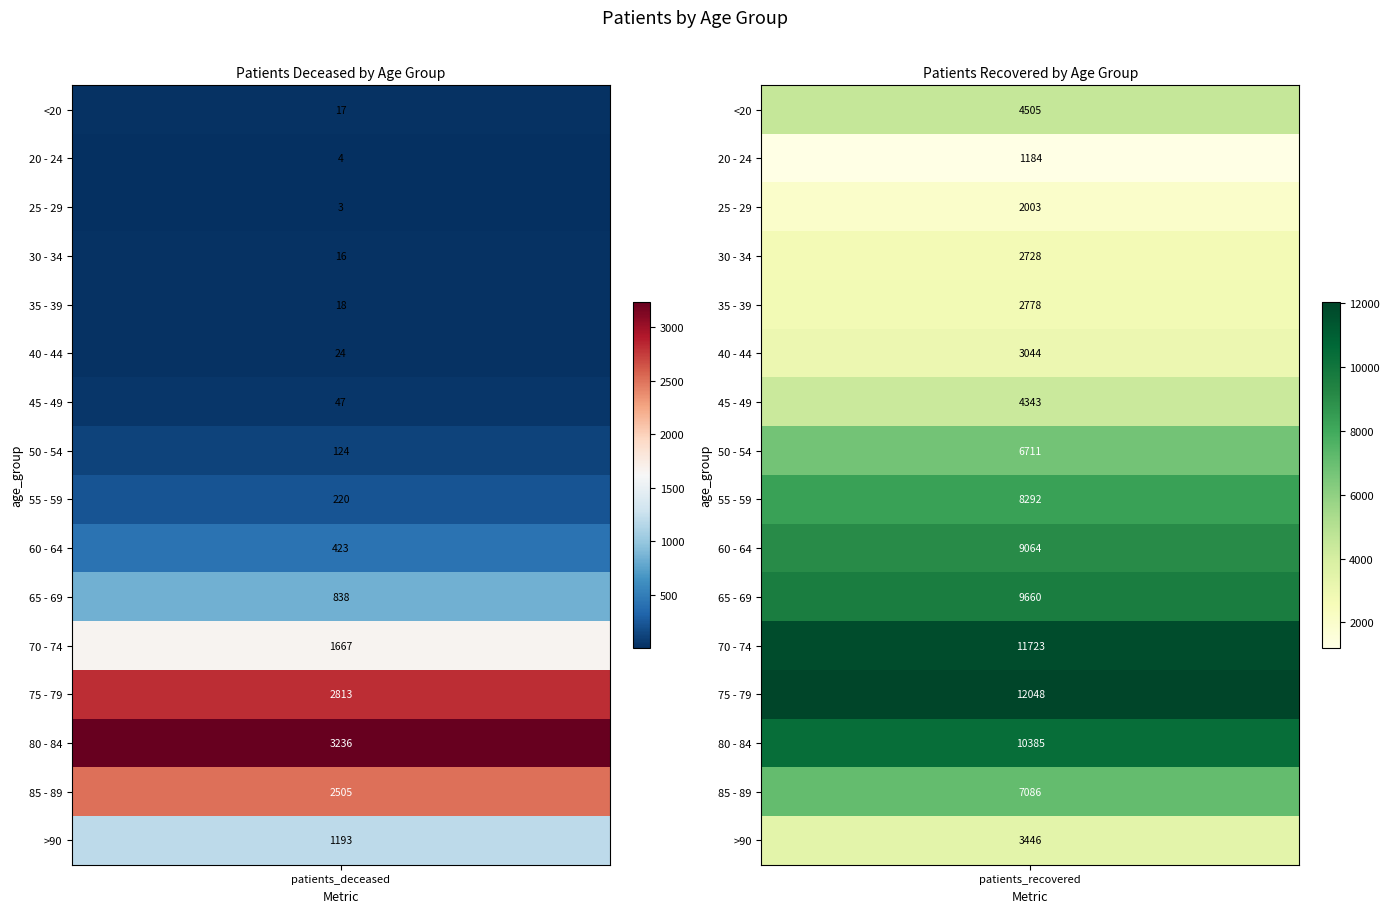

The value of 75 - 79 at 0 is 2813. True or false?

True